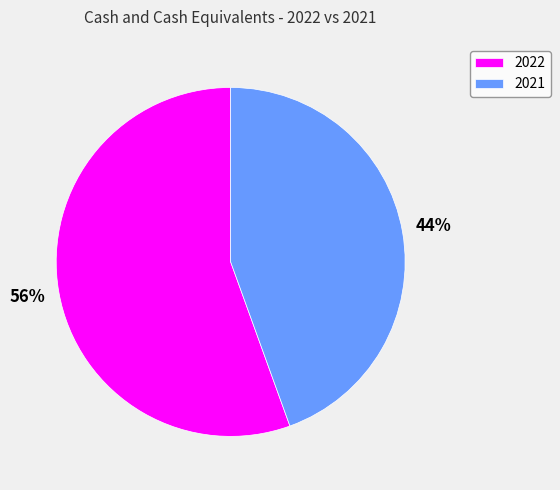

The 2021 slice represents 44% of the pie. True or false?

True